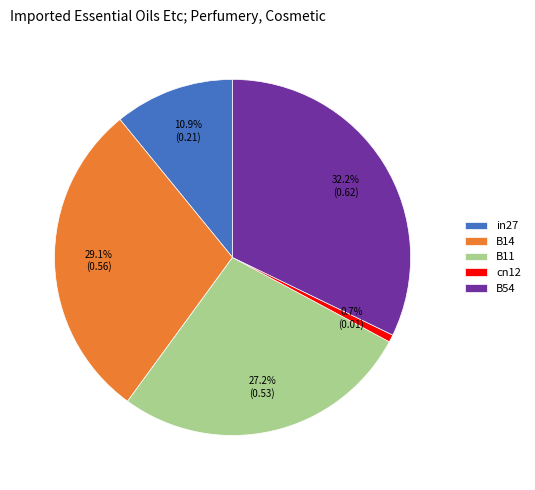

To the nearest percent, what is the combined percentage of B14 and cn12?

30%